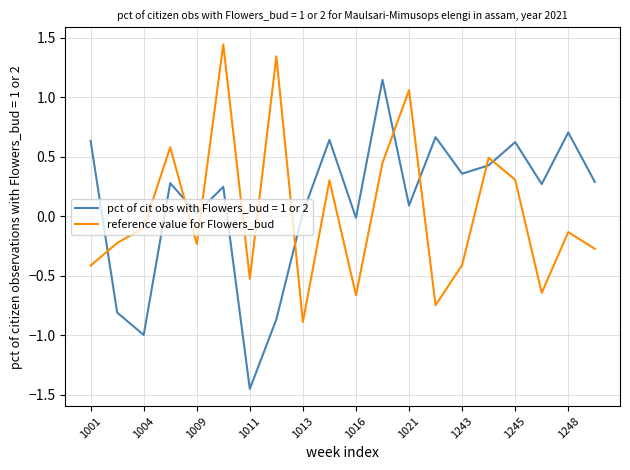

Rank the series by their maximum value, from lowest to highest.

pct of cit obs with Flowers_bud = 1 or 2, reference value for Flowers_bud